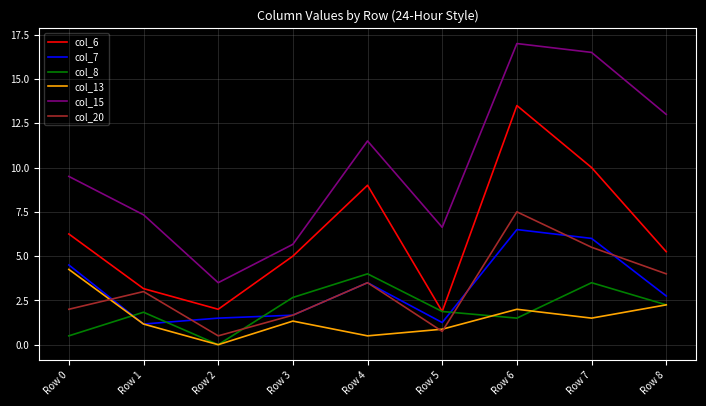

At which category does the chart reach its peak across all series?

Row 6